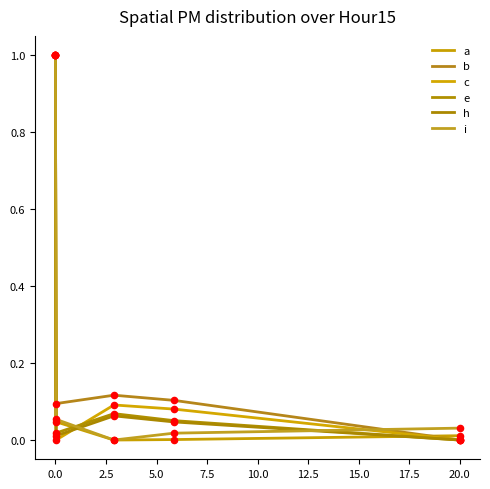

Which series has the widest spread of Y values?

a